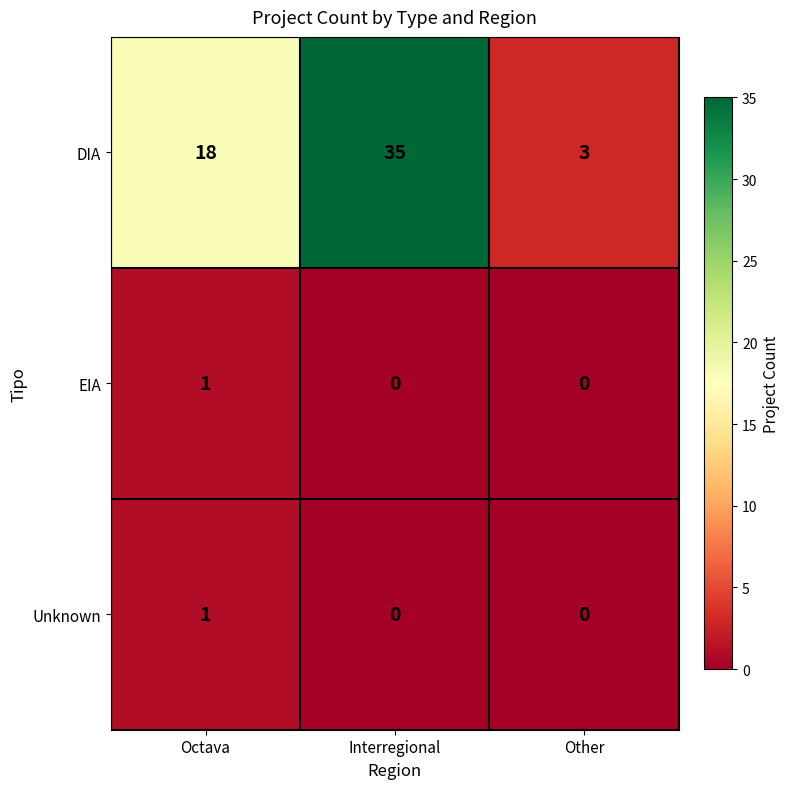

Which series has the largest range (max minus min)?

DIA